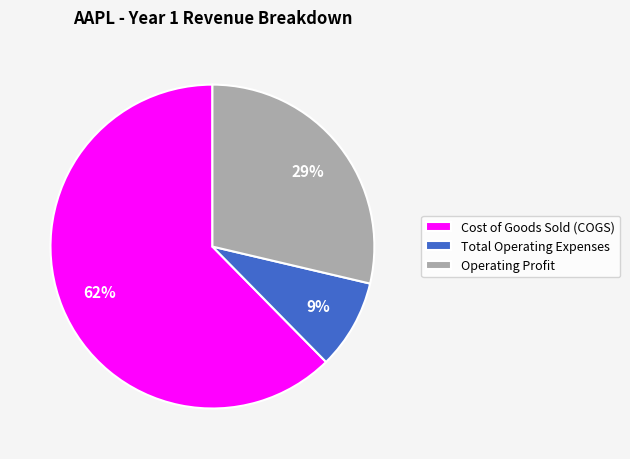

Is it true that Cost of Goods Sold (COGS) is 62% of the pie?

True